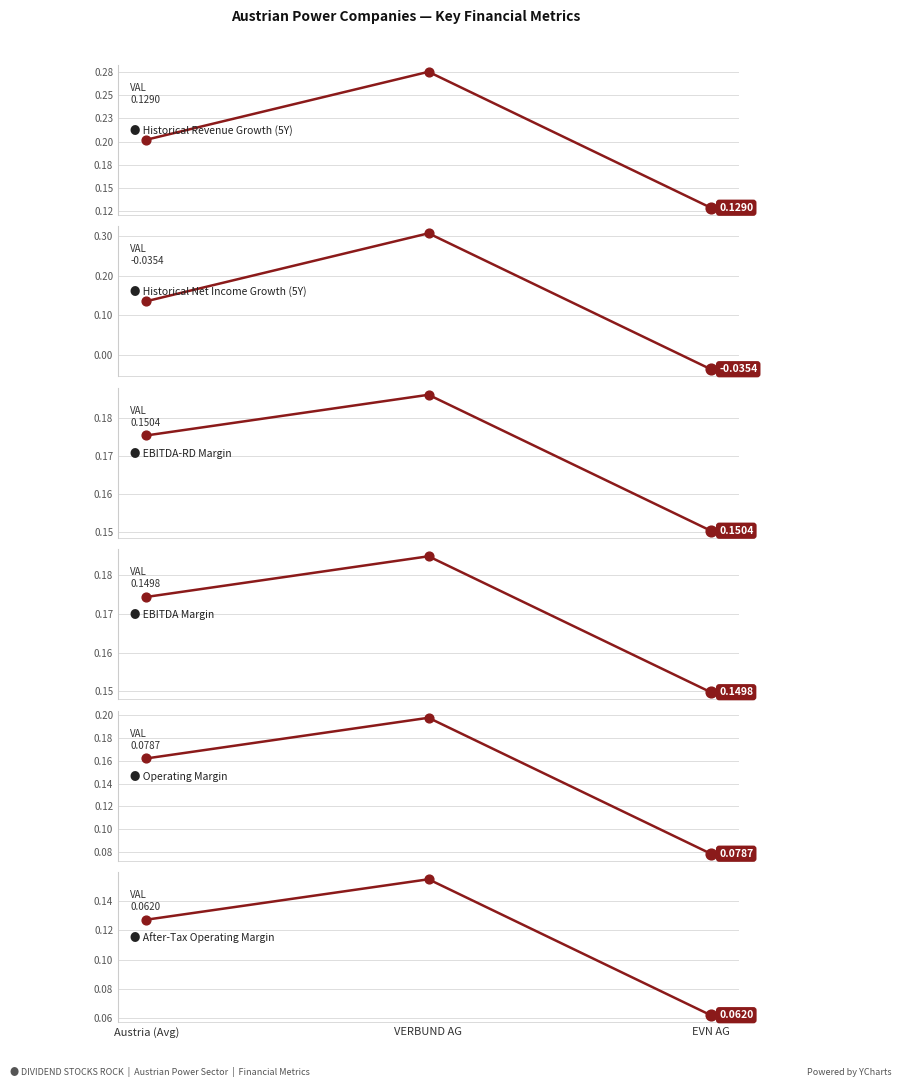

At which category is the sum across all series the highest?

VERBUND AG